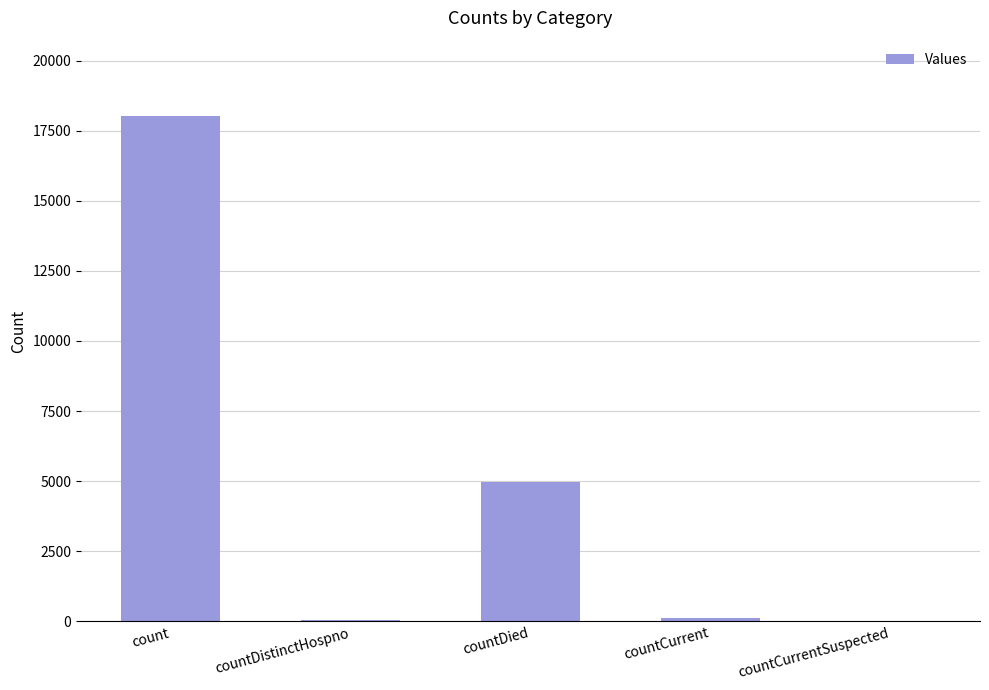

Is it true that the value at count is 24409?

False